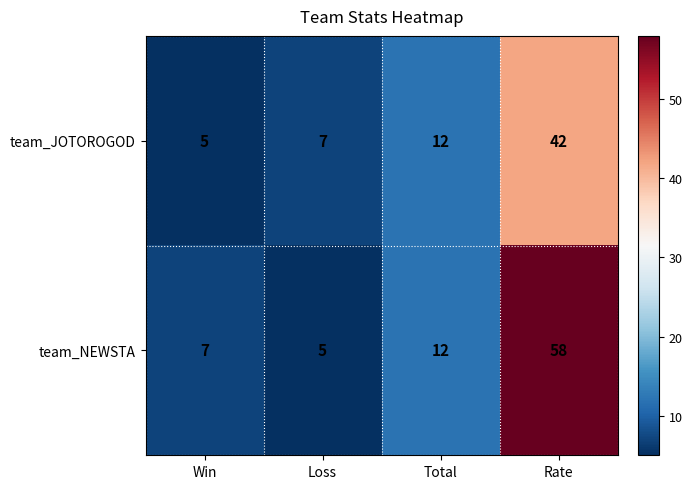

What is the approximate value of team_JOTOROGOD at Total?

12